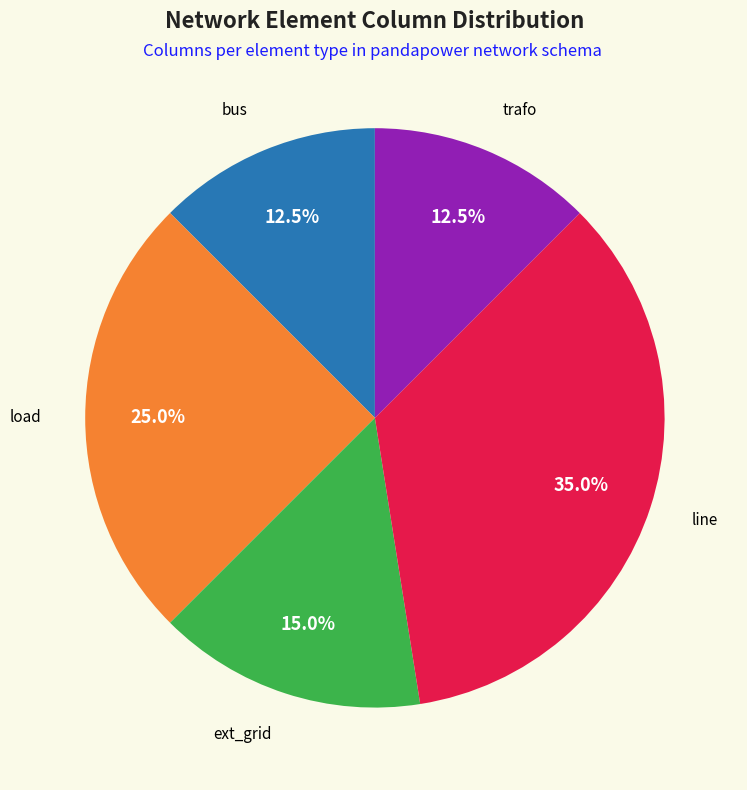

How many segments does this pie chart have?

5